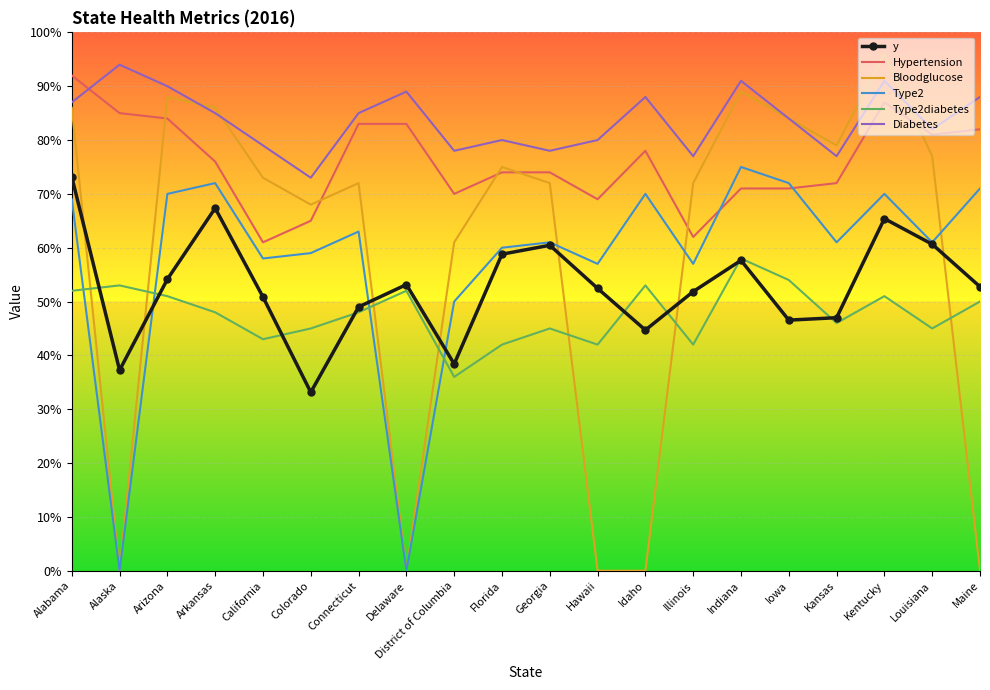

What is the highest value of the Hypertension series?

92.0